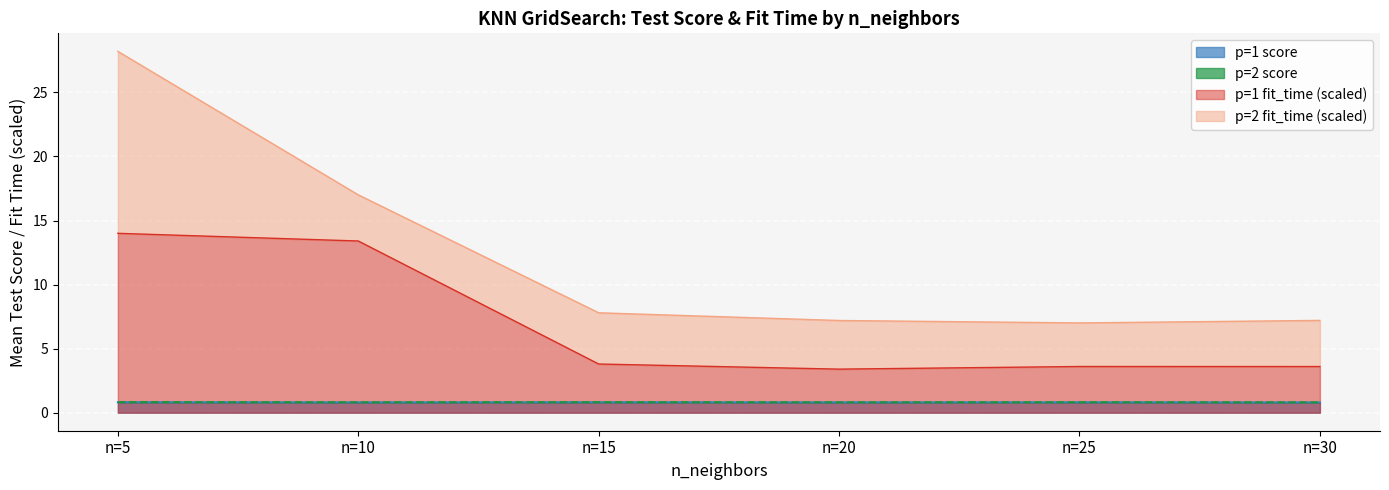

Which series changed the most between n=15 and n=20?

p=1 fit_time